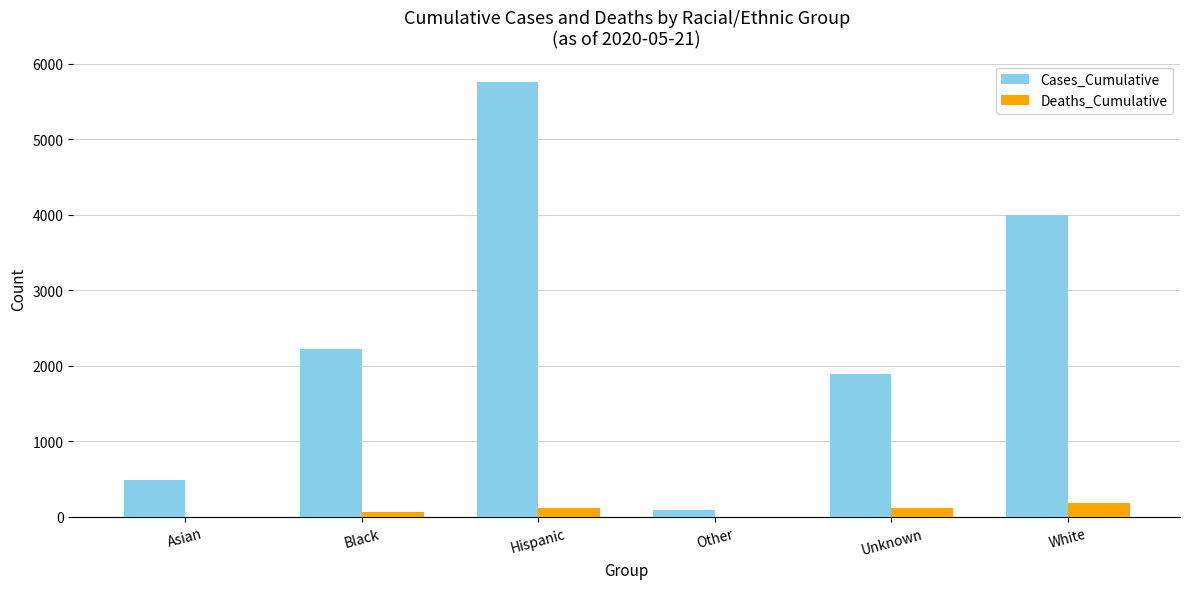

At which category is the sum across all series the highest?

Hispanic